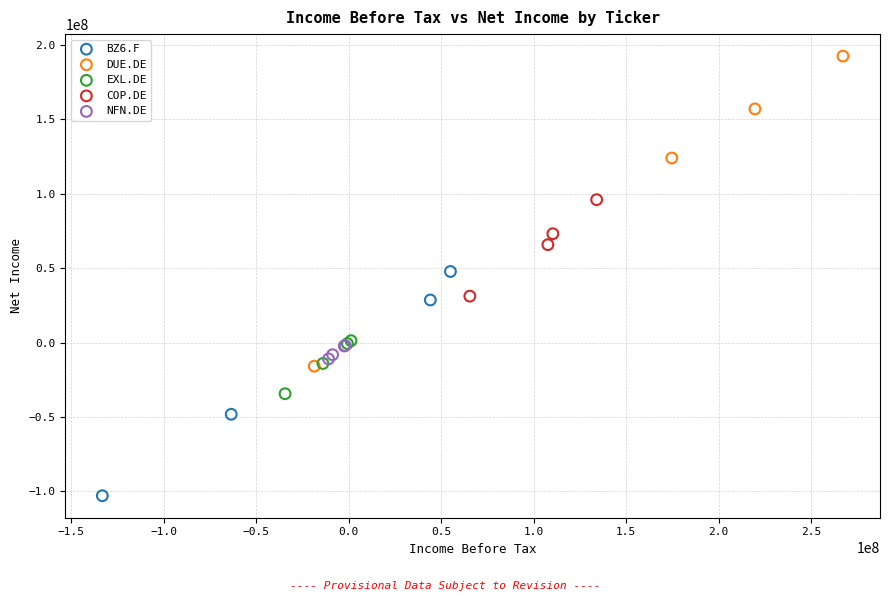

Which series reaches the minimum Y coordinate?

BZ6.F